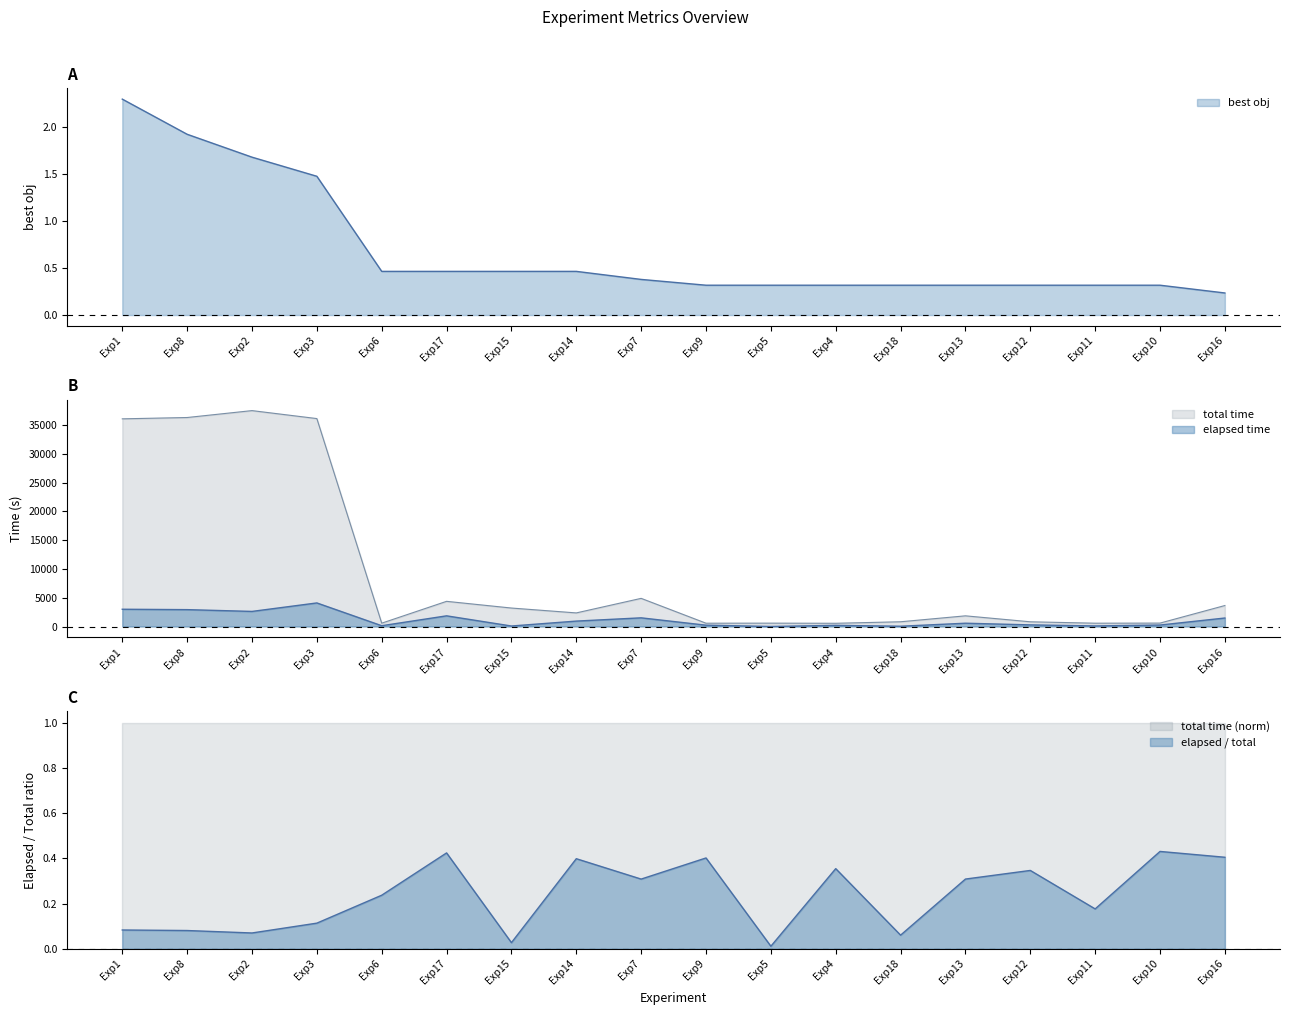

Which series has the largest total across all categories?

total time